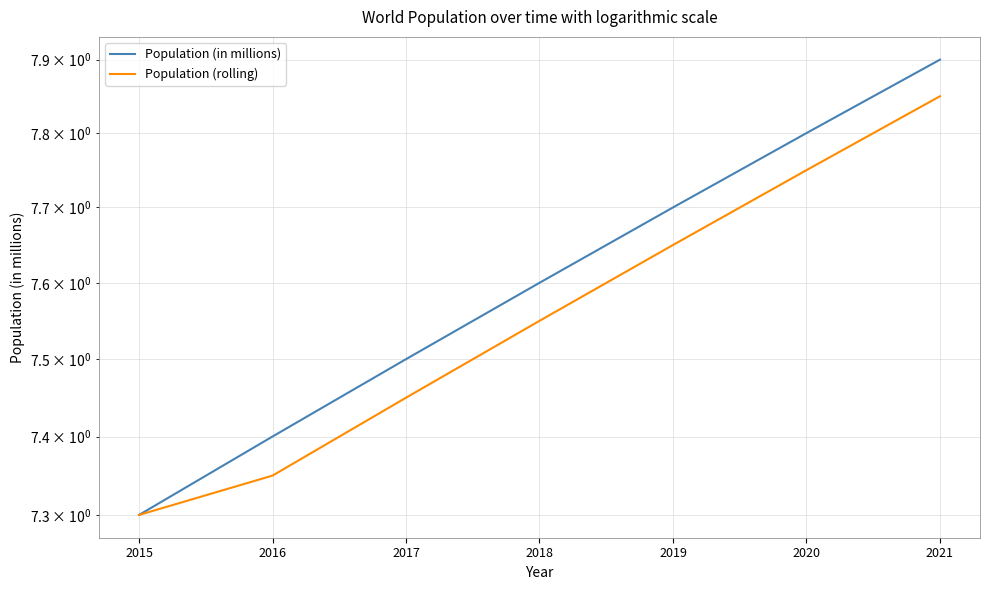

Rank the series by their maximum value, from lowest to highest.

Population (rolling), Population (in millions)